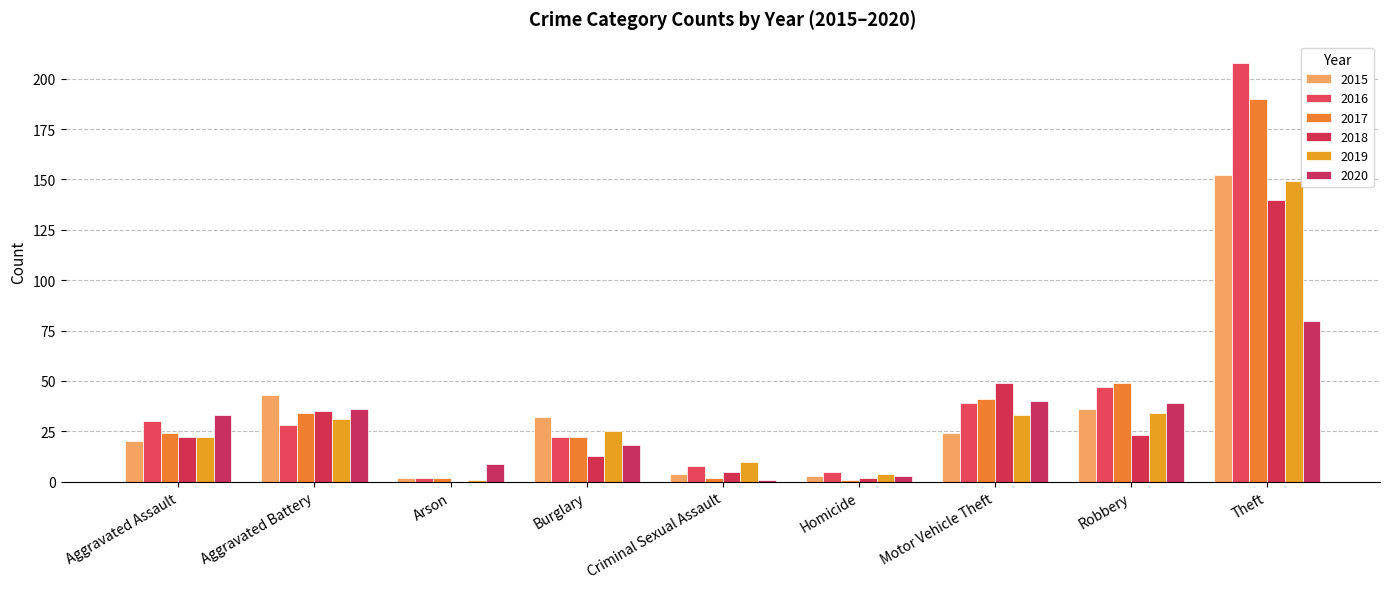

List the series in order of their peak value, highest first.

2016, 2017, 2015, 2019, 2018, 2020